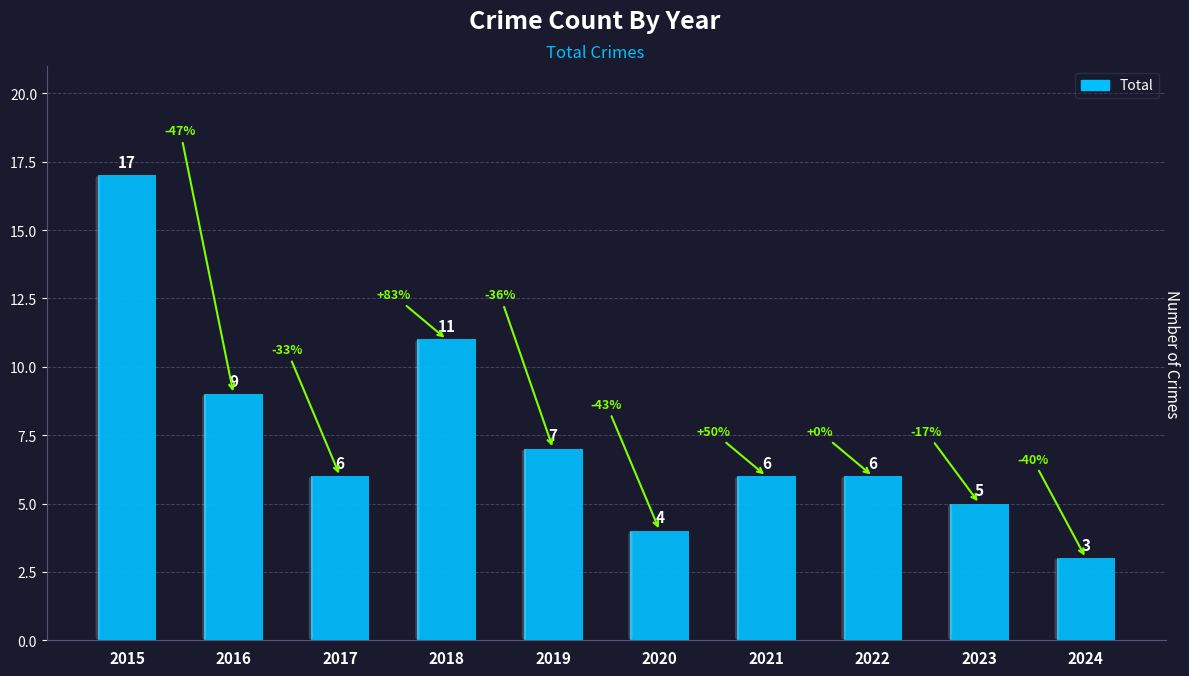

Reading left to right, list all the values displayed in this chart.

17	9	6	11	7	4	6	6	5	3